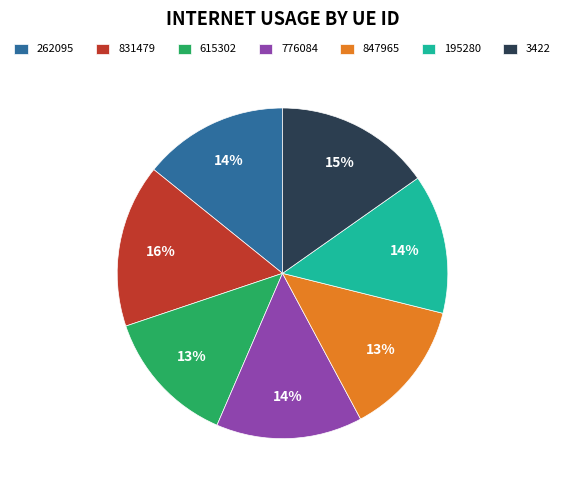

To the nearest percent, what is the average slice percentage?

14%